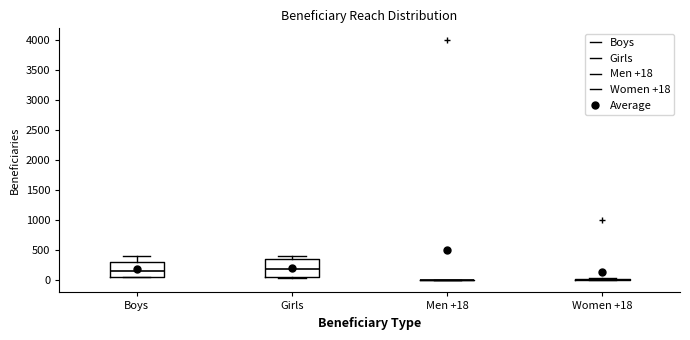

Reading left to right, read every box against the y-axis: the position of its median line, the range the box covers, and the ends of its whiskers. The values are not printed on the chart, so give them approximately, as read against the axis.

Boys: median 150, box 50 to 300, whiskers 50 to 400
Girls: median 200, box 50 to 350, whiskers 50 to 400
Men +18: box collapsed to a line at 0, whiskers 0 to 0
Women +18: box collapsed to a line at 0, whiskers 0 to 50